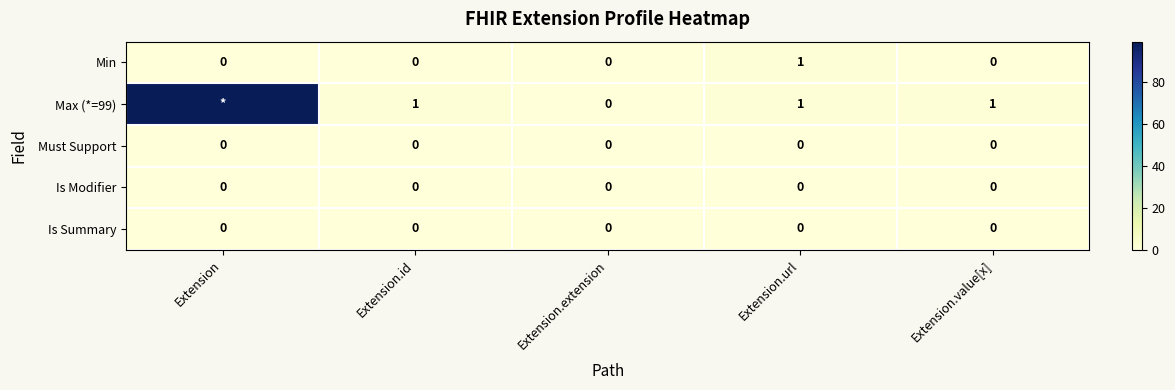

The Is Modifier series shows 0 at Extension. True or false?

True